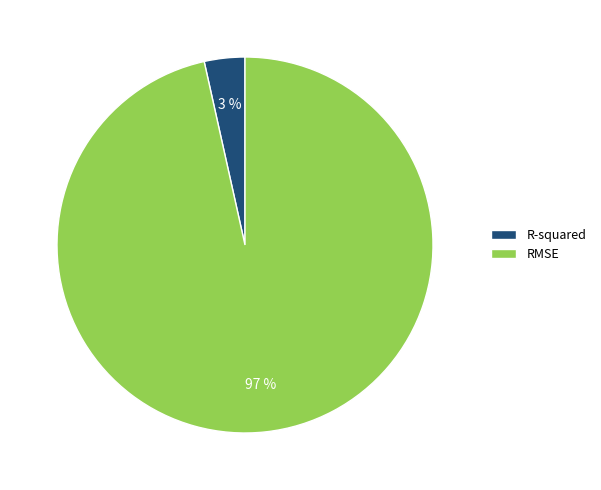

Between R-squared and RMSE, which is larger?

RMSE